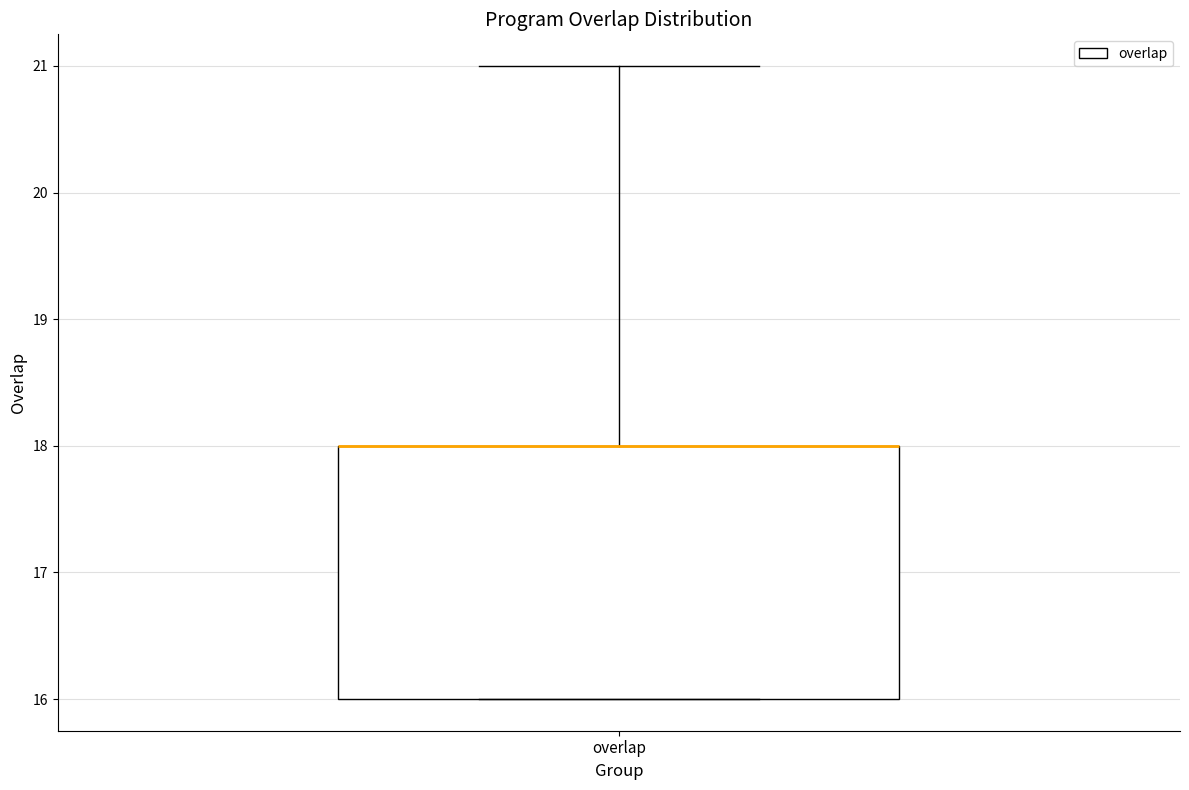

Read this box plot against the y-axis: the position of the median line, the range covered by the box, and the ends of both whiskers. The values are not printed on the chart, so give them approximately, as read against the axis.

median 18 (drawn on the box's upper edge), box 16 to 18, whiskers 16 to 21